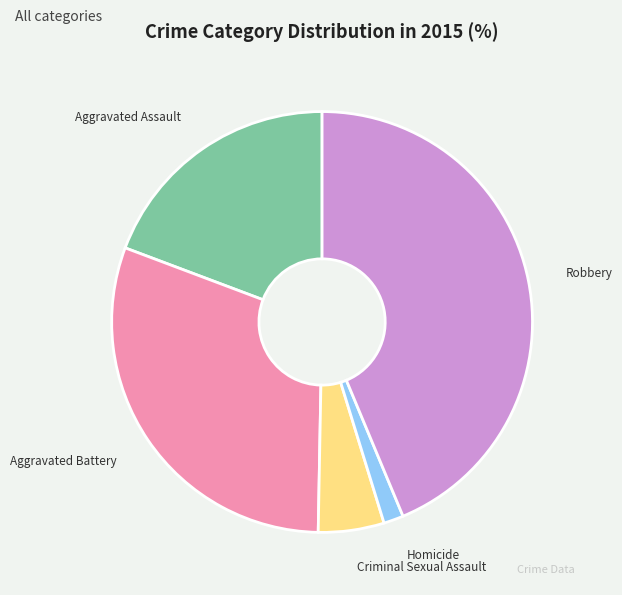

Combined, do Aggravated Assault and Criminal Sexual Assault account for over 50%?

No